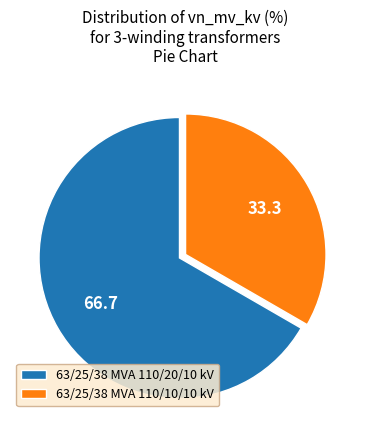

Rank the categories by value from lowest to highest.

63/25/38 MVA 110/10/10 kV, 63/25/38 MVA 110/20/10 kV